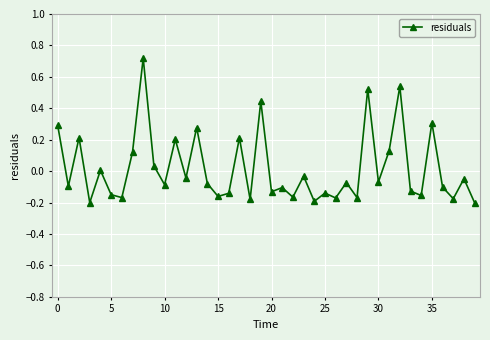

What is the difference between the maximum and second lowest values?

0.9